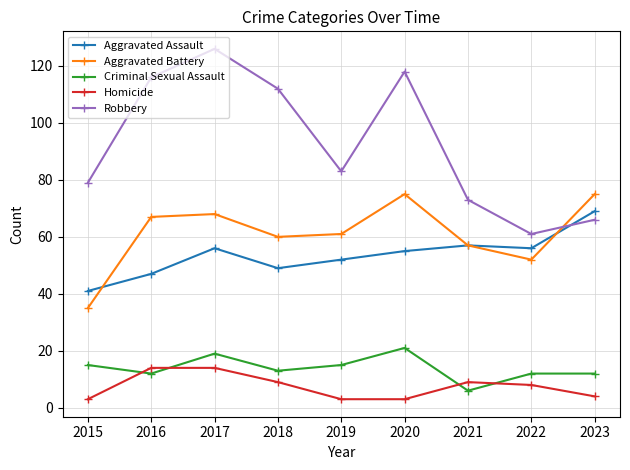

List the series in order of their peak value, lowest first.

Homicide, Criminal Sexual Assault, Aggravated Assault, Aggravated Battery, Robbery